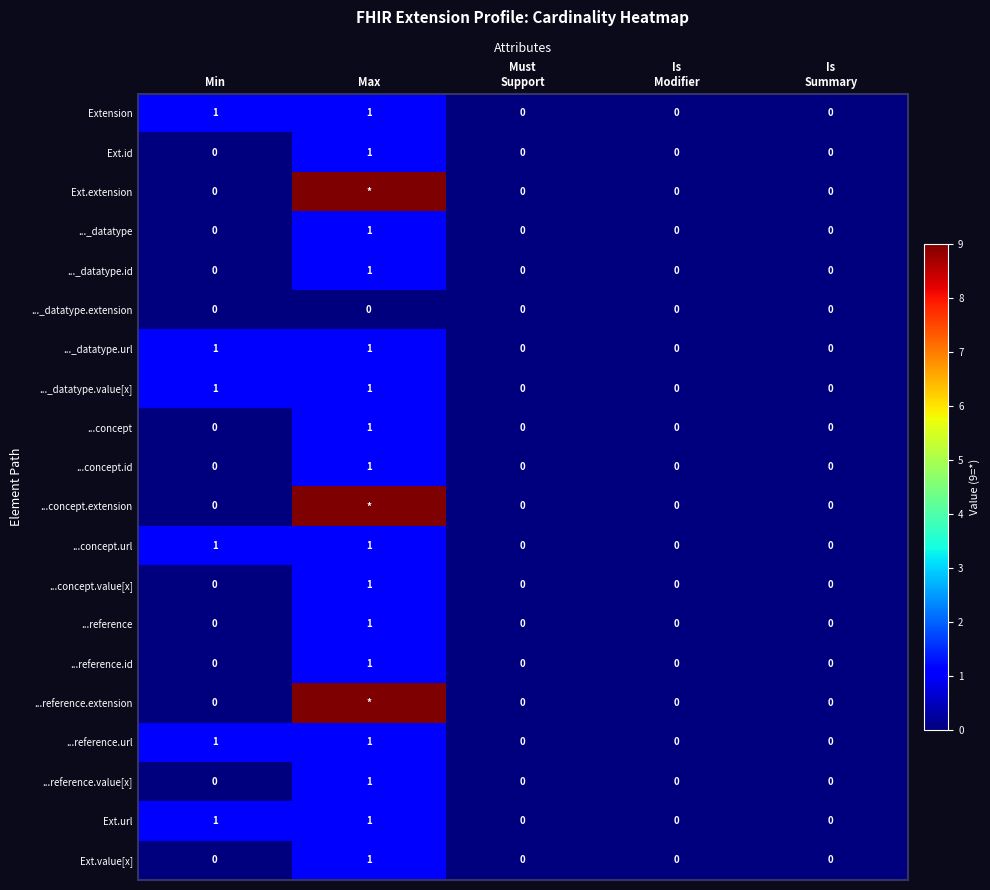

What is the maximum value for Ext.value[x]?

1